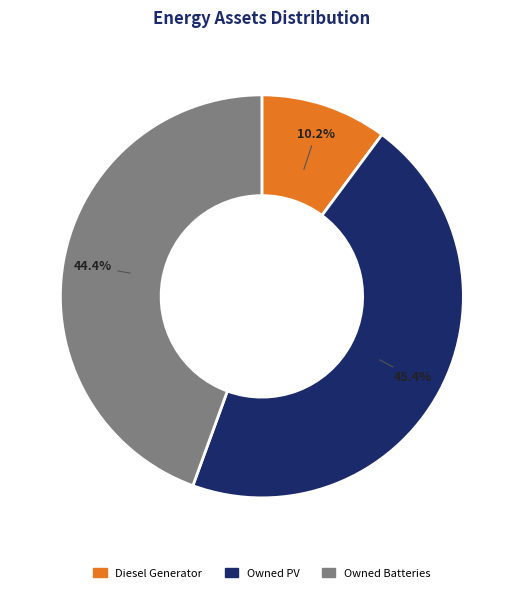

Which has a higher value, Owned PV or Owned Batteries?

Owned PV